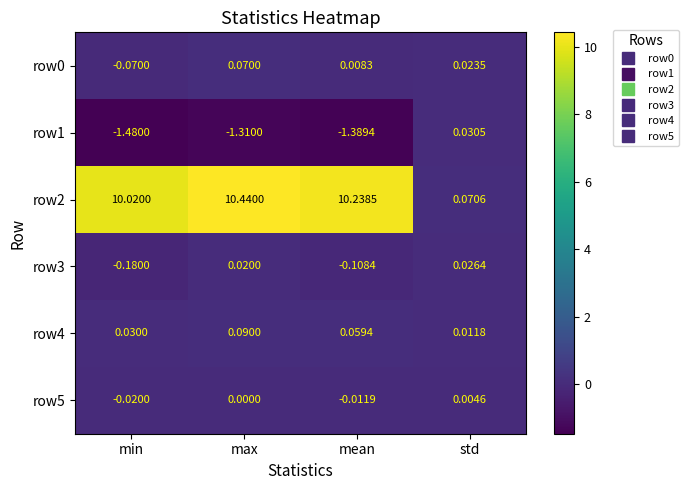

How many data points does each series have?

4